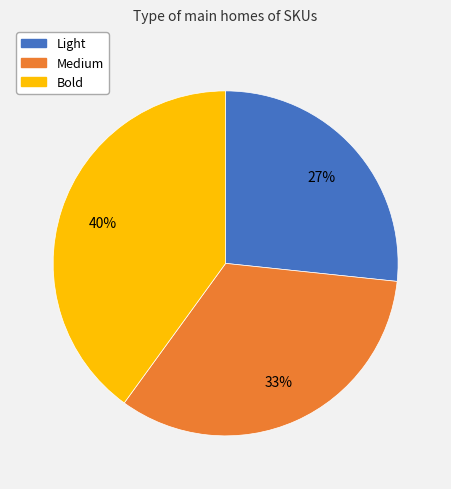

To the nearest percent, what portion does Bold represent?

40%